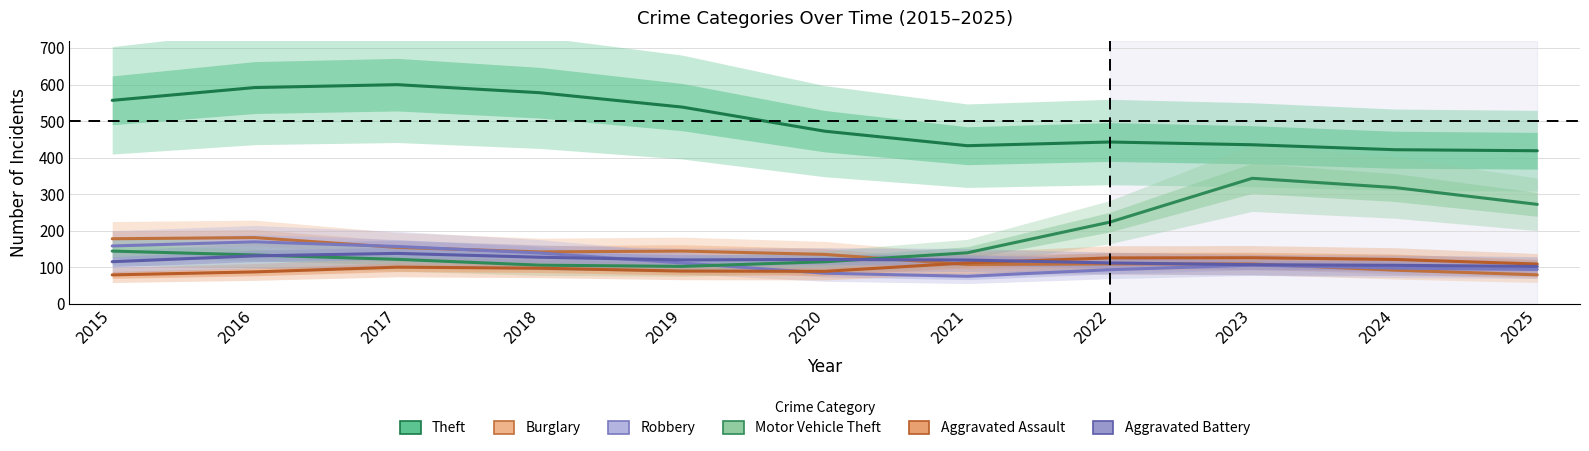

What is the difference between the second highest and second lowest values in the Aggravated Assault series?

38.3